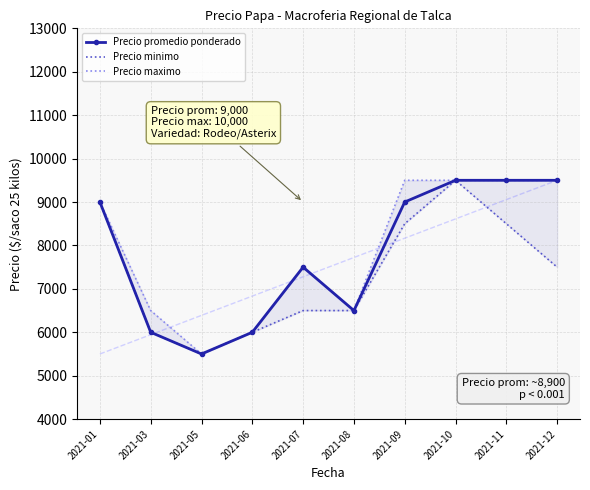

True or false: Precio maximo has a value of 9500 at 2021-11.

True